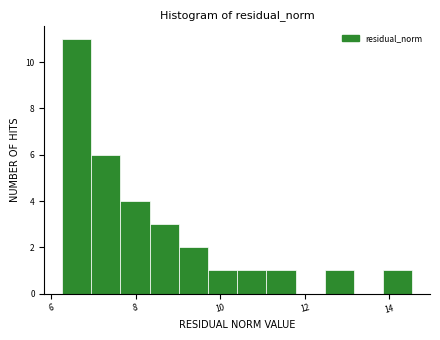

Read against the x-axis, roughly where is the centre of the tallest bar?

6.6